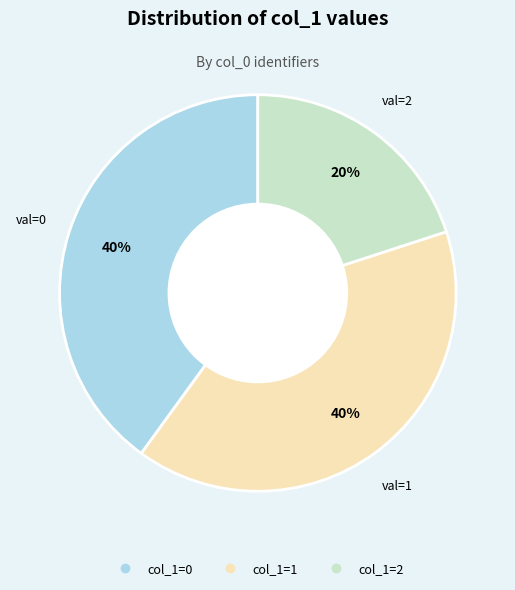

Is there a majority slice in this chart?

No